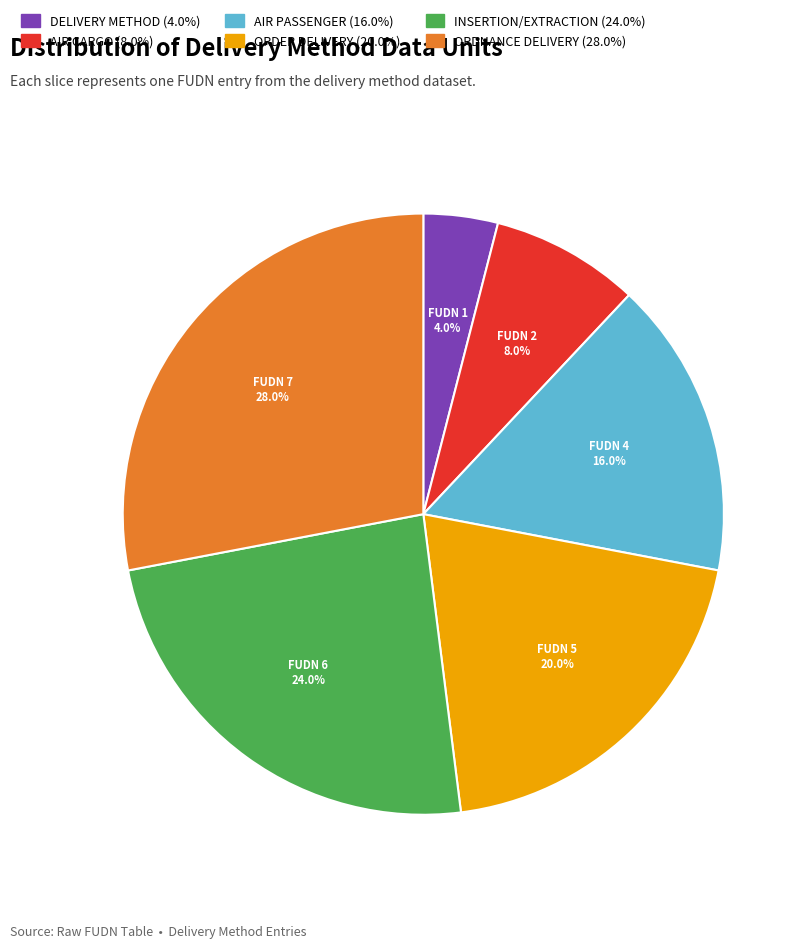

To the nearest percent, what is the difference between the largest and smallest slice percentages?

24%